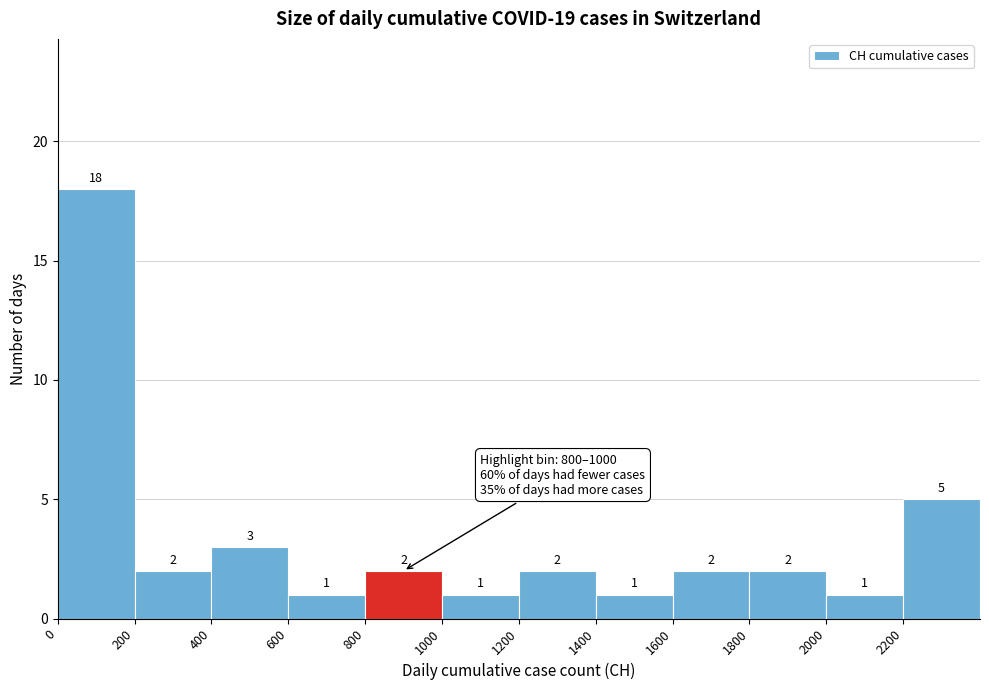

Reading left to right, list every bar in this chart as the range it spans on the x-axis followed by its height.

0 to 200: 18
200 to 400: 2
400 to 600: 3
600 to 800: 1
800 to 1000: 2
1000 to 1200: 1
1200 to 1400: 2
1400 to 1600: 1
1600 to 1800: 2
1800 to 2000: 2
2000 to 2200: 1
2200 to 2400: 5